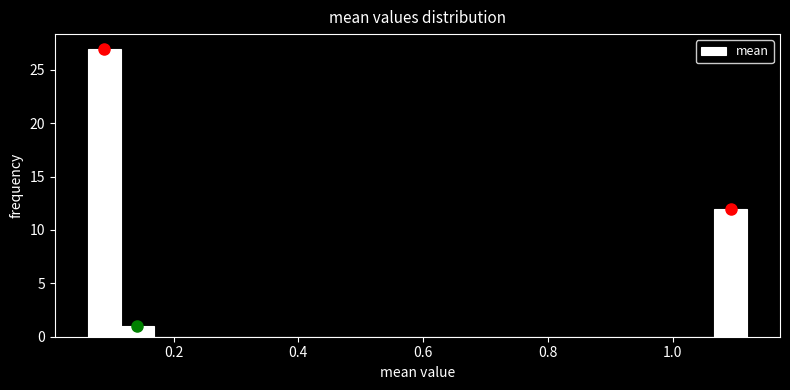

Read against the x-axis, roughly where is the centre of the tallest bar?

0.08